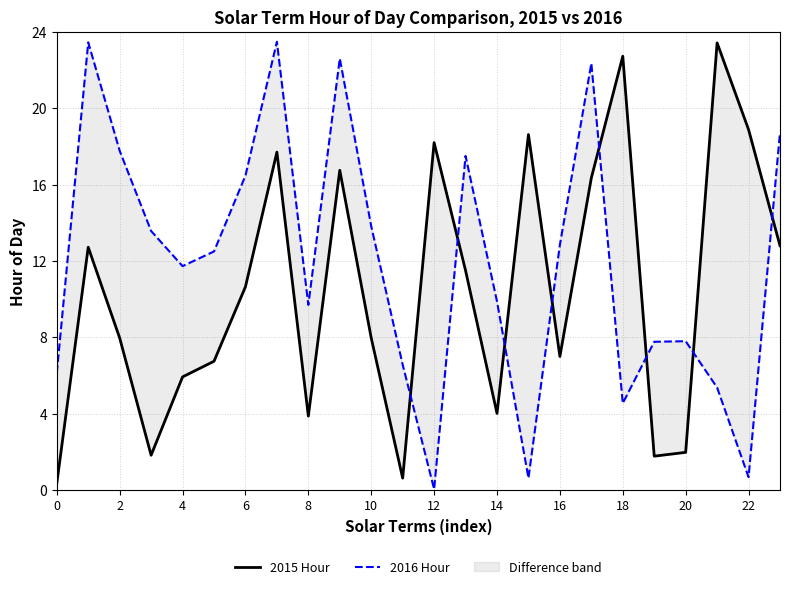

Read the 2016 Hour value at 18.

4.5